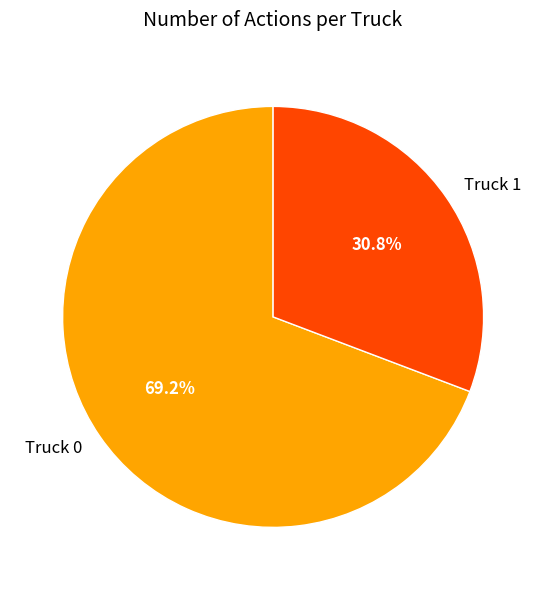

To the nearest percent, what is the average slice percentage?

50%